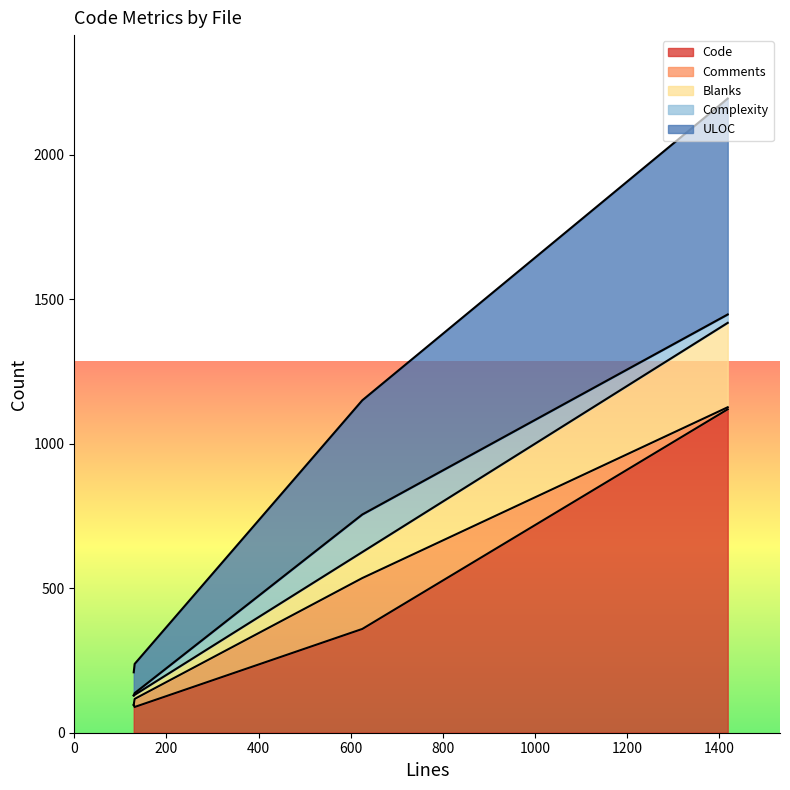

What position from the left is index.js (625)?

2